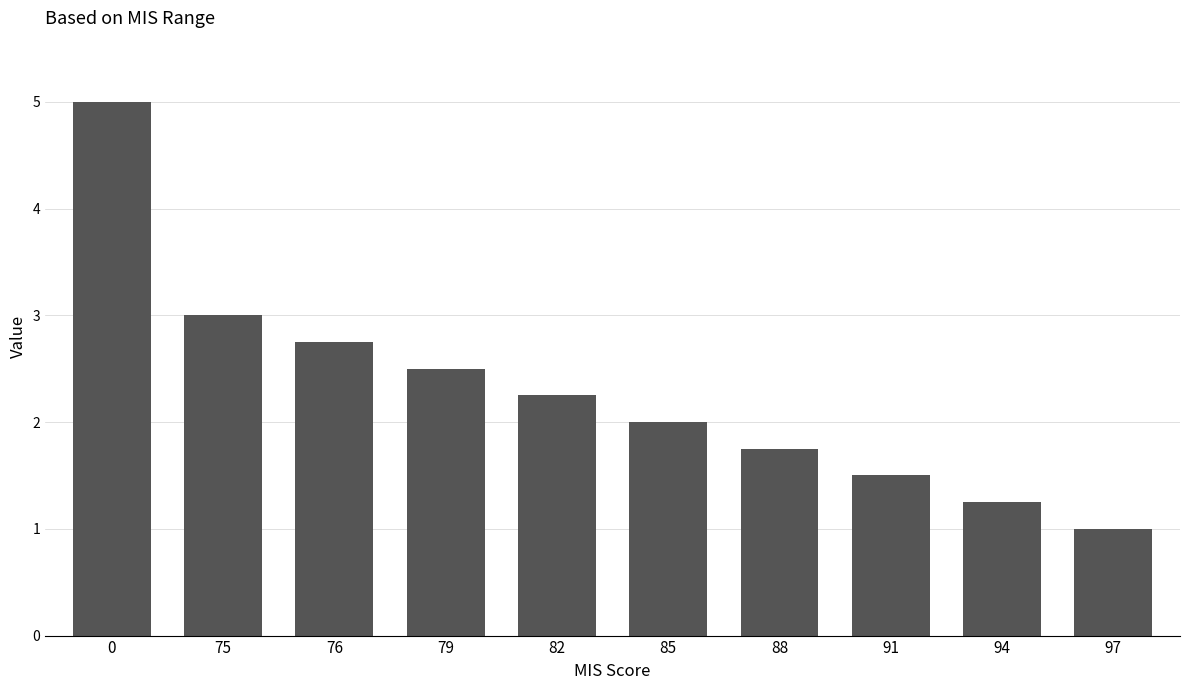

Rank the categories by value from lowest to highest.

97, 94, 91, 88, 85, 82, 79, 76, 75, 0